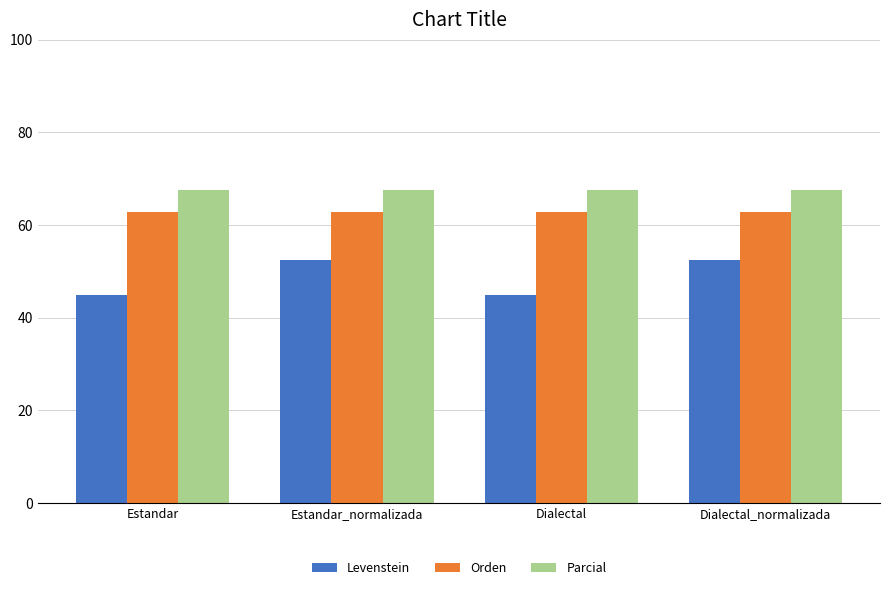

Which series has the largest range (max minus min)?

Levenstein